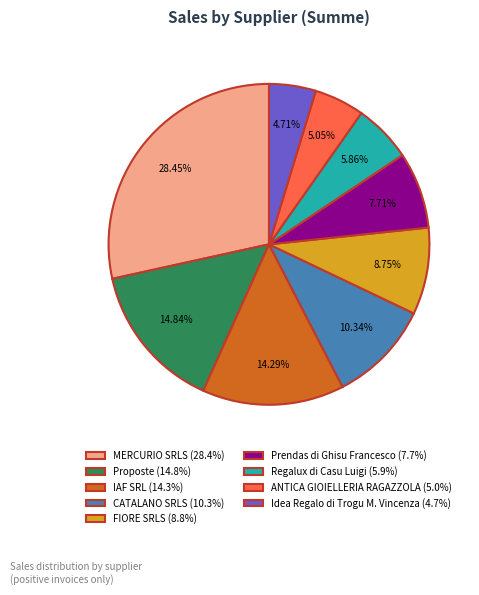

Approximately how many times larger is the value at Regalux di Casu Luigi (5.9%) compared to IAF SRL (14.3%)?

0.4